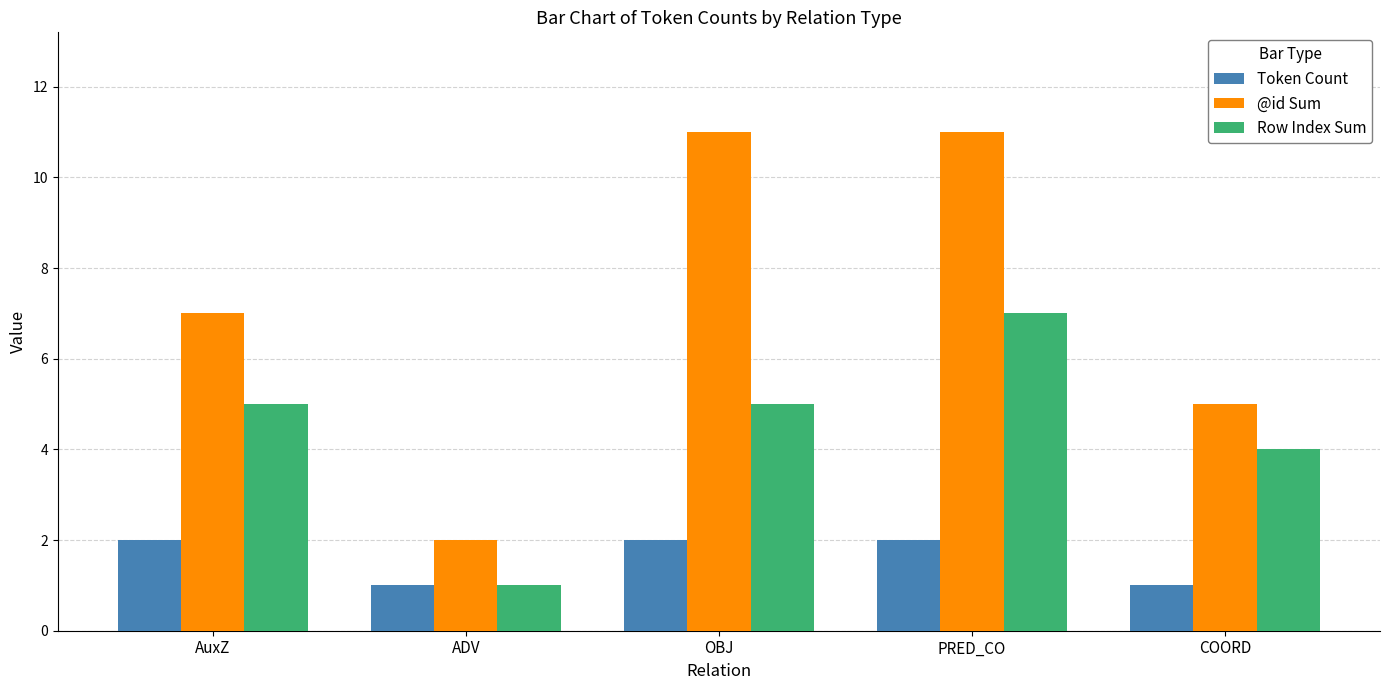

Which series has the largest total across all categories?

@id Sum